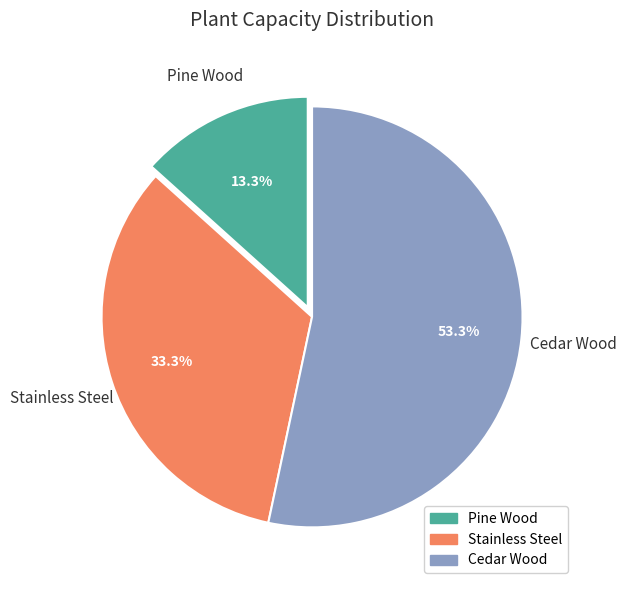

Do Stainless Steel and Cedar Wood together represent more than half of the pie?

Yes